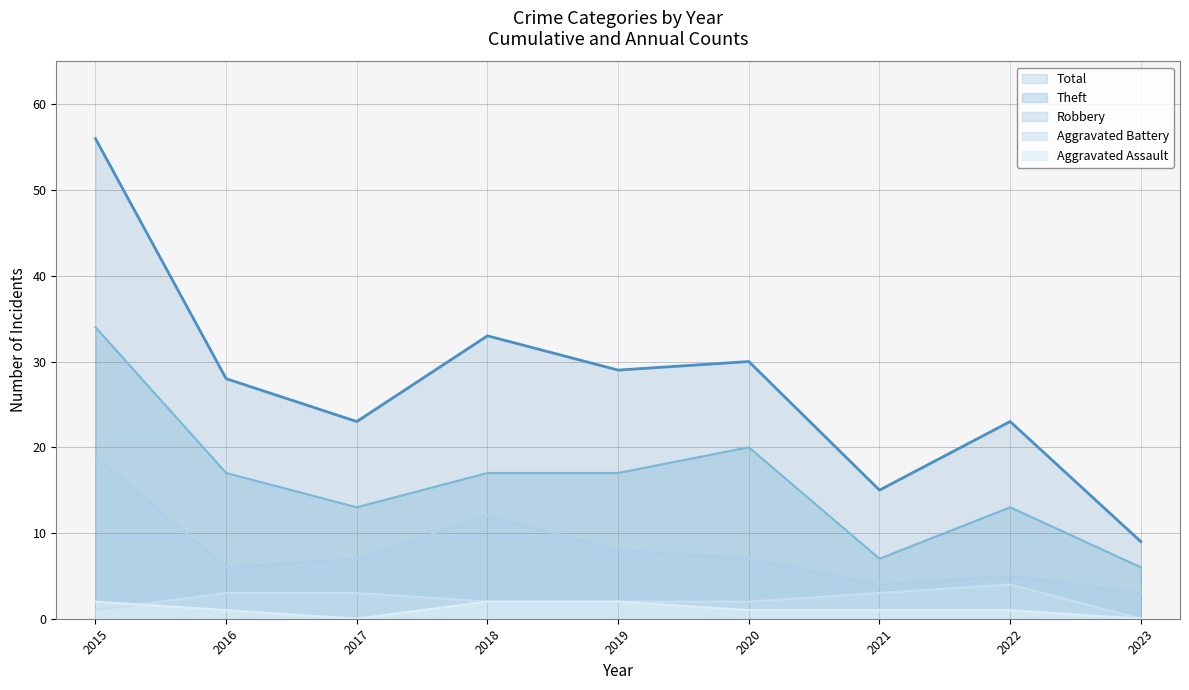

What is the difference between the maximum and second lowest values in the Aggravated Assault series?

2